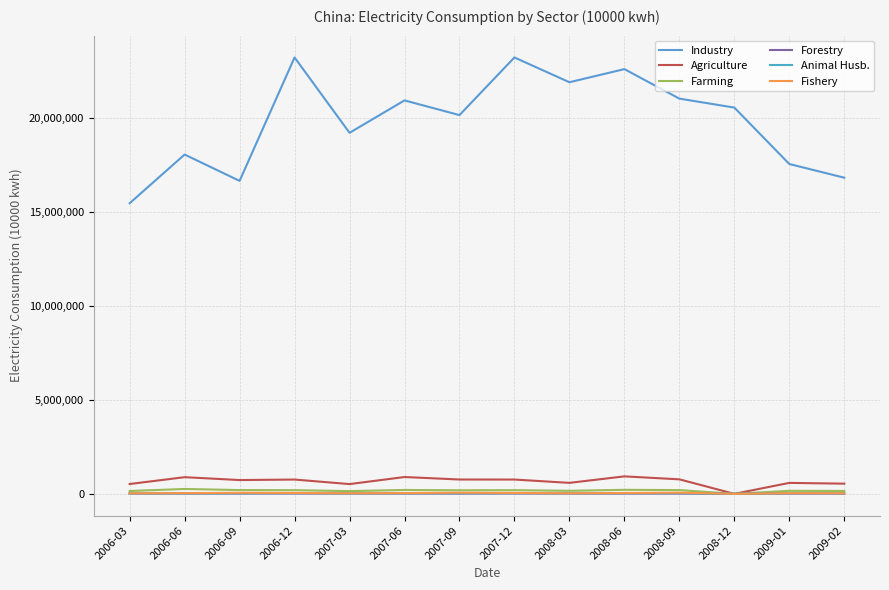

What is the sum of all Agriculture values?

9248622